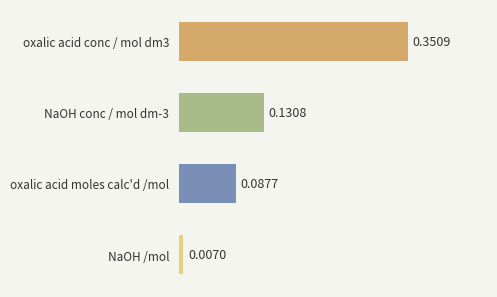

Rank the categories by value from lowest to highest.

NaOH /mol, oxalic acid moles calc'd /mol, NaOH conc / mol dm-3, oxalic acid conc / mol dm3